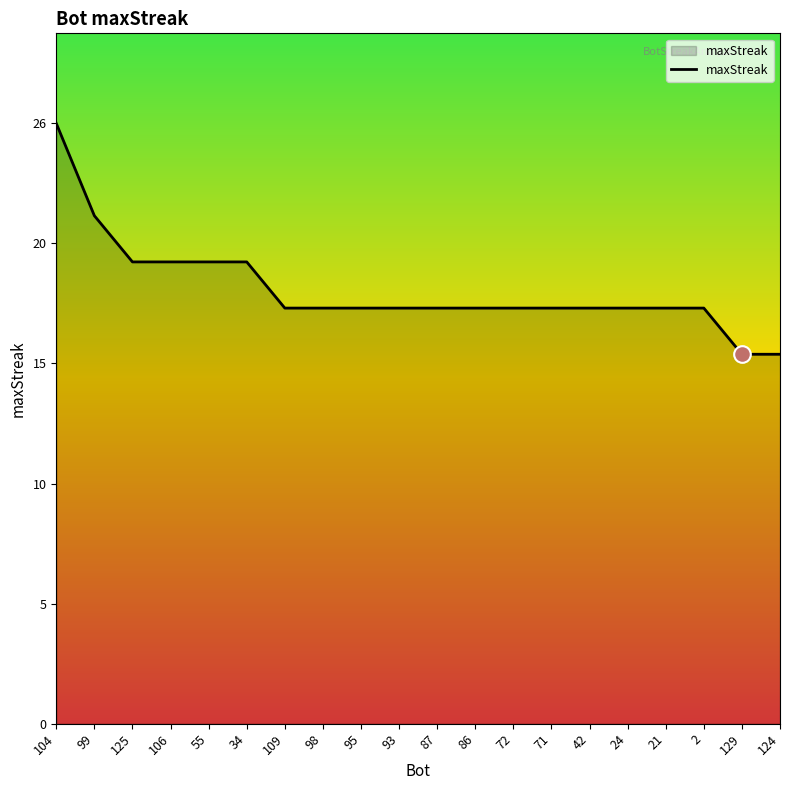

Rank the categories by value from highest to lowest.

104, 99, 125, 106, 55, 34, 109, 98, 95, 93, 87, 86, 72, 71, 42, 24, 21, 2, 129, 124